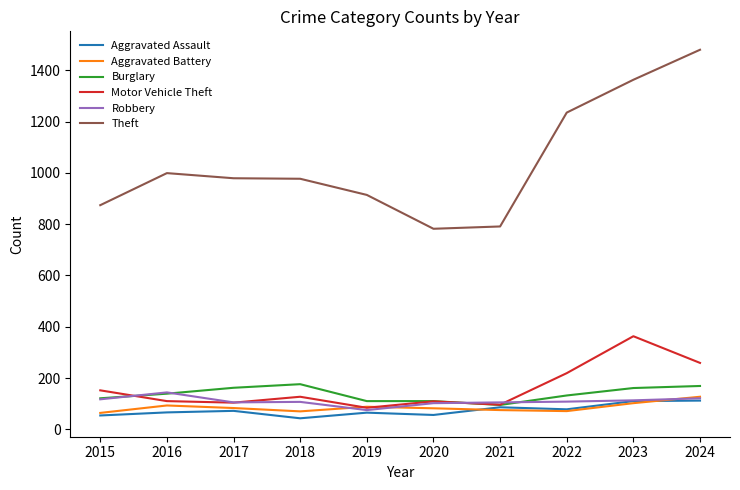

Does the chart display data point markers on the line(s)?

No